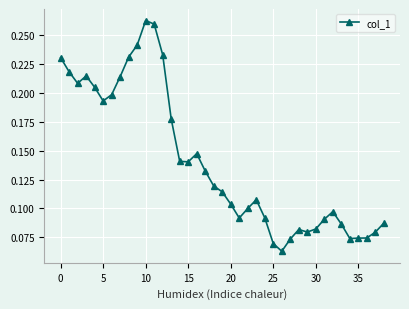

True or false: the data has more than 2 interior local peaks.

True